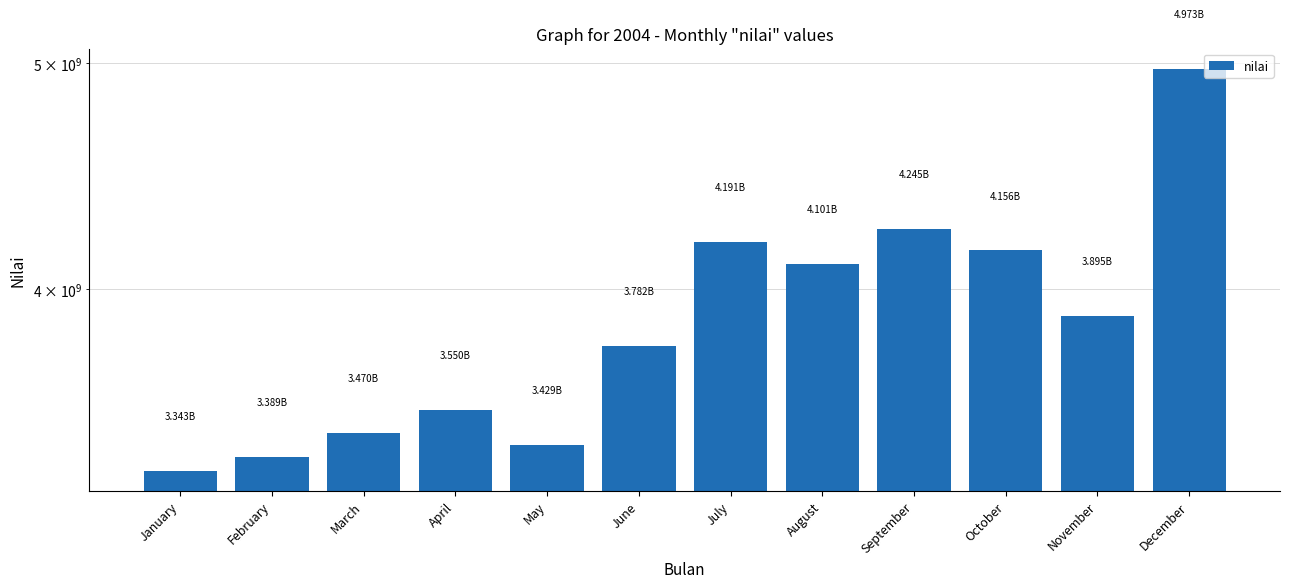

Reading left to right, transcribe all the data shown in this chart.

3343000000	3389000000	3470000000	3550000000	3429000000	3782000000	4191000000	4101000000	4245000000	4156000000	3895000000	4973000000